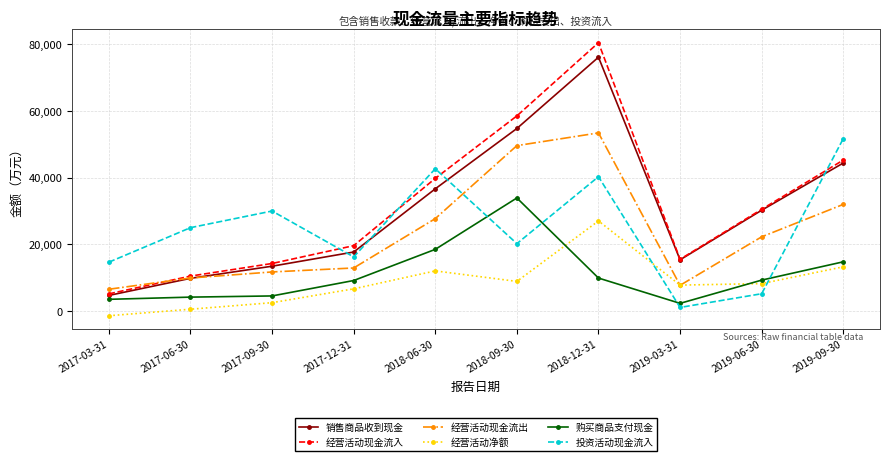

What is the average value of the 投资活动现金流入 series?

24739